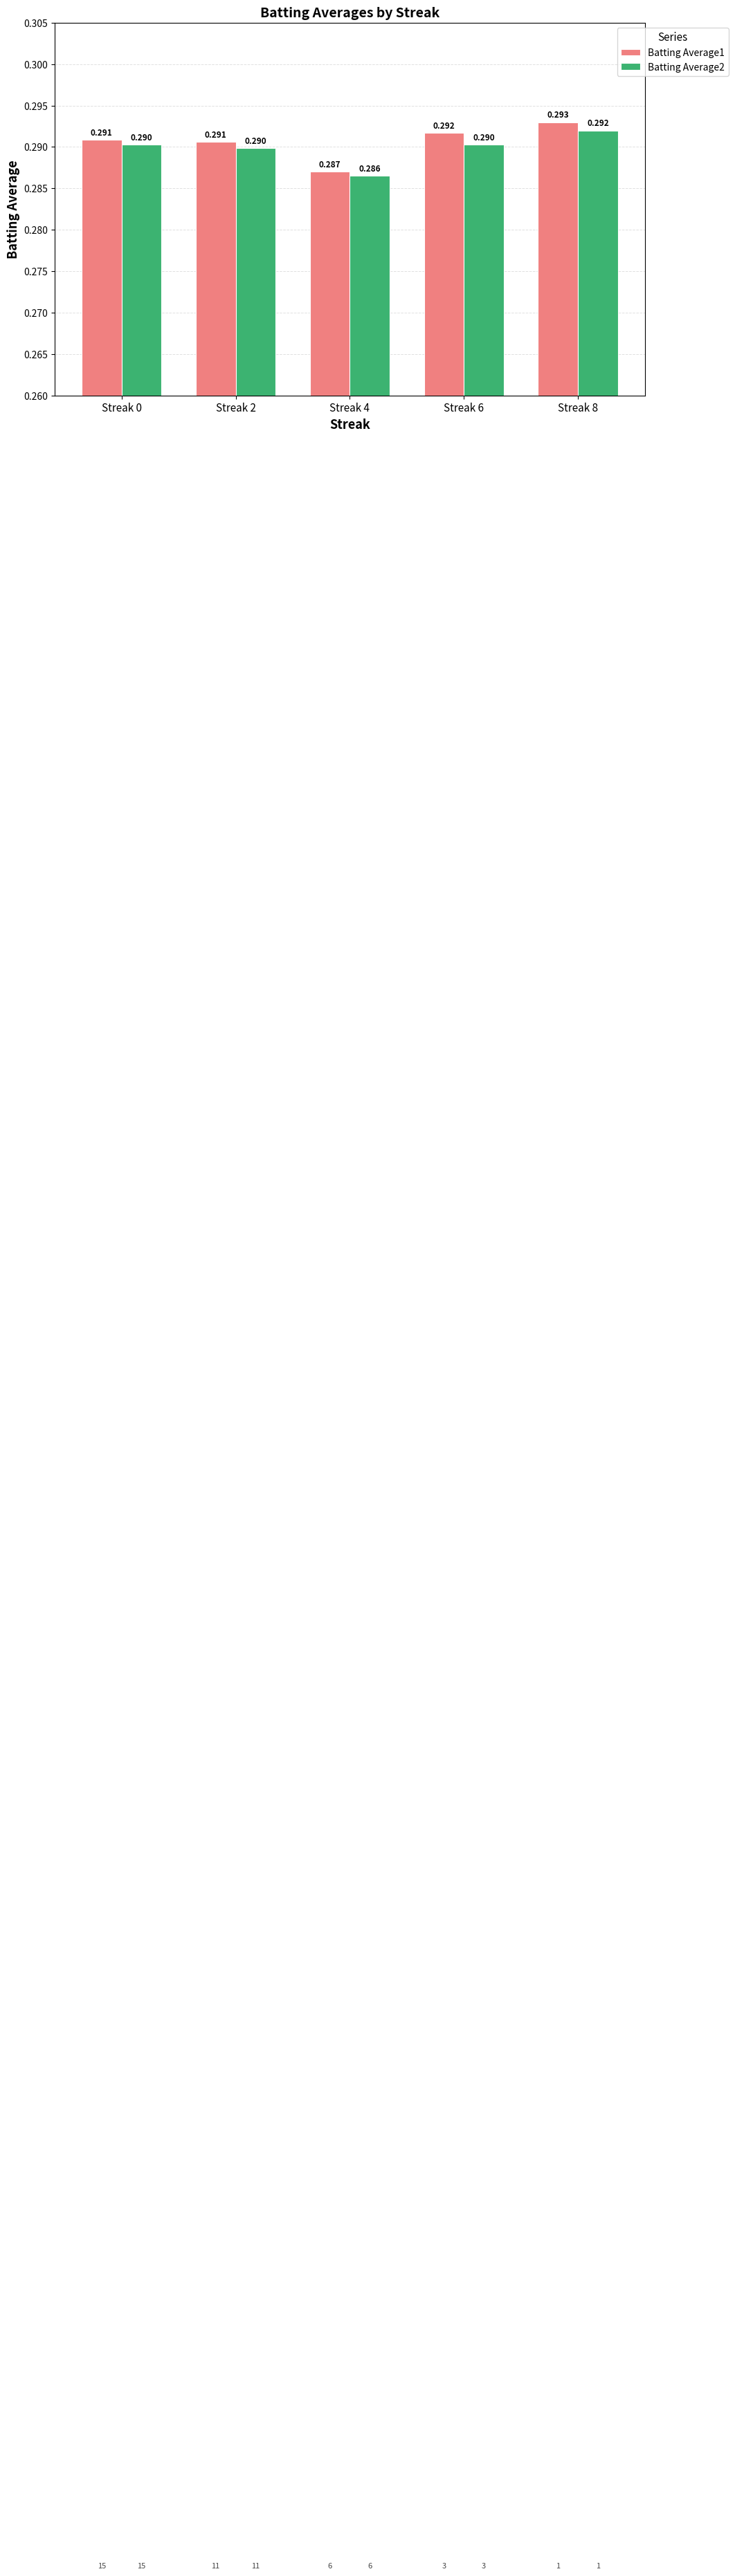

Count the number of categories in the chart.

5